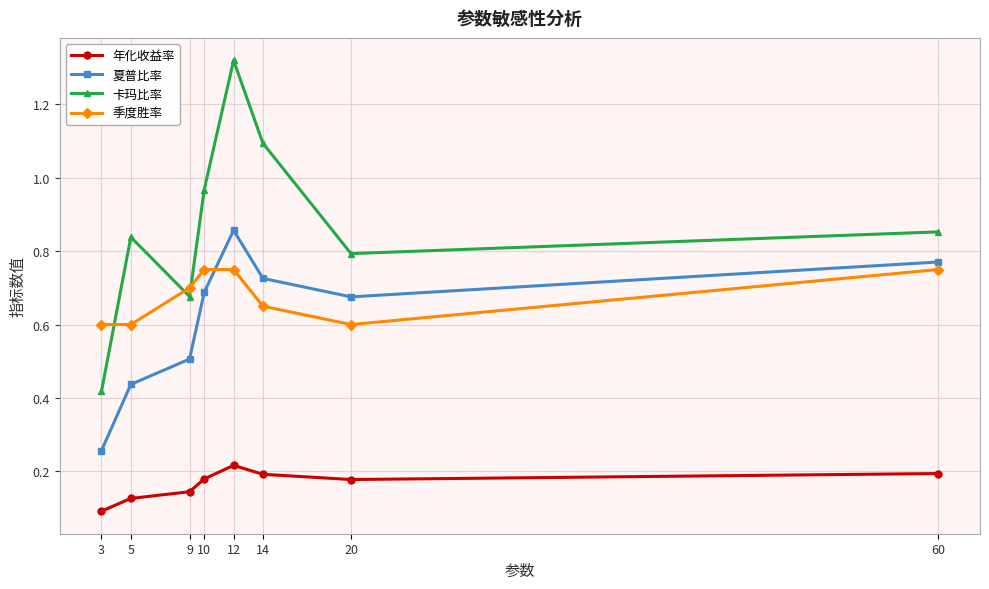

At which category is the sum across all series the highest?

12